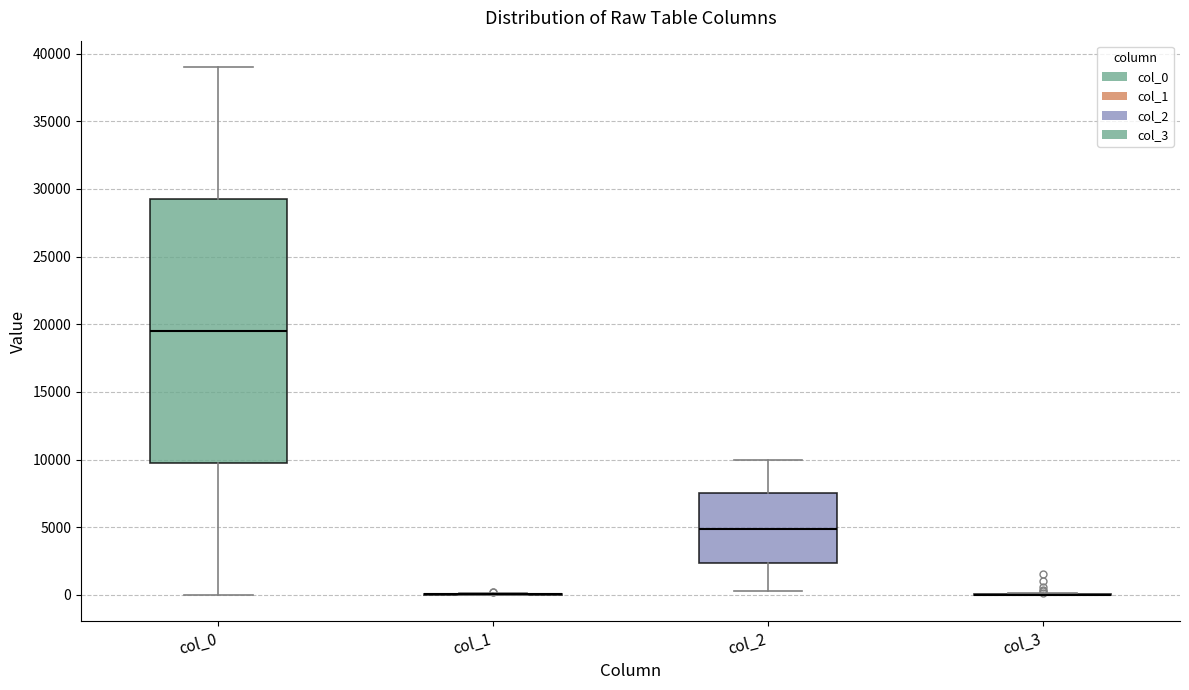

Reading left to right, read every box against the y-axis: the position of its median line, the range the box covers, and the ends of its whiskers. The values are not printed on the chart, so give them approximately, as read against the axis.

col_0: median 19500, box 10000 to 29500, whiskers 0 to 39000
col_1: box collapsed to a line at 0, whiskers 0 to 0
col_2: median 5000, box 2500 to 7500, whiskers 500 to 10000
col_3: box collapsed to a line at 0, whiskers 0 to 0